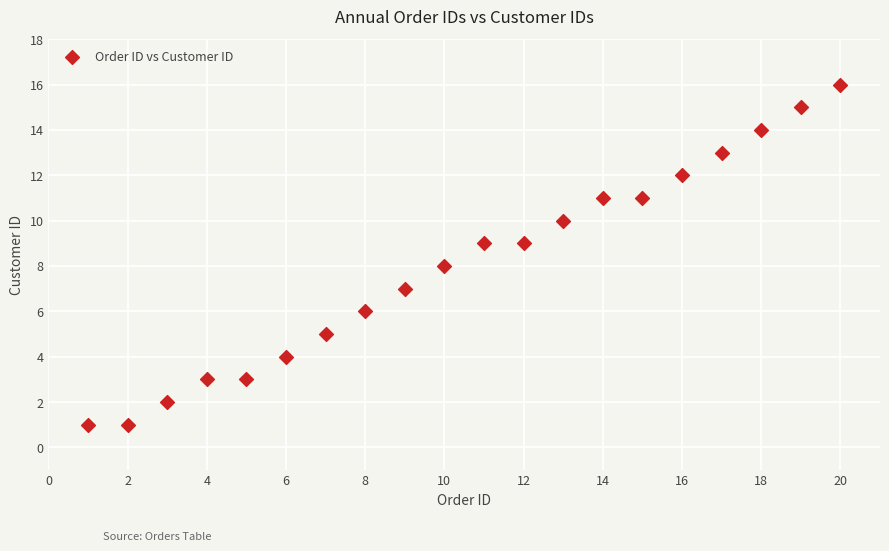

What is the range of Y values (max minus min)?

15